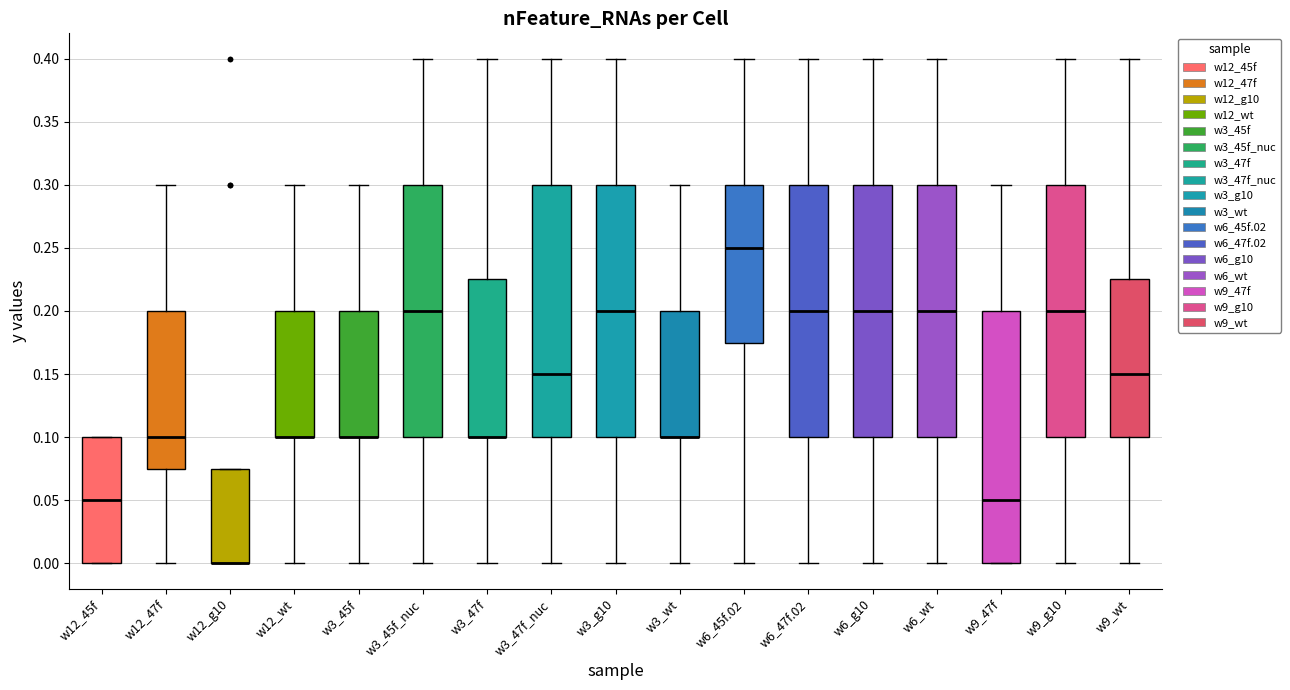

Where is the lower edge of the box for w3_47f on the y-axis? The values are not printed on the chart, so give them approximately, as read against the axis.

0.100